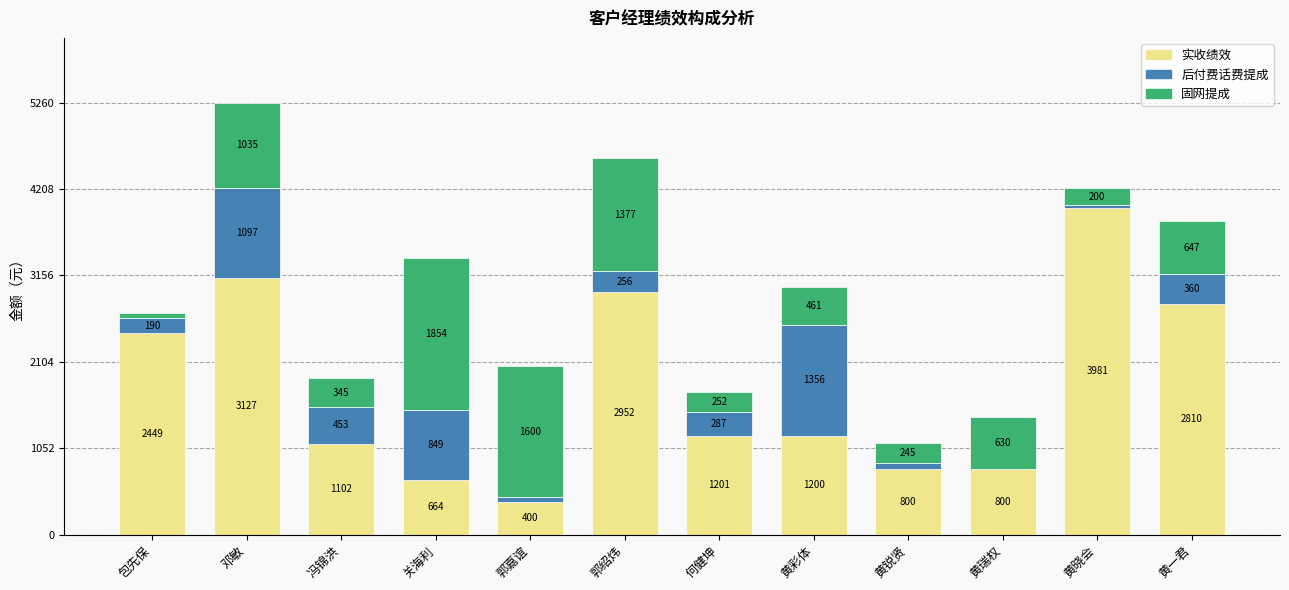

At which category is the sum across all series the highest?

邓敏